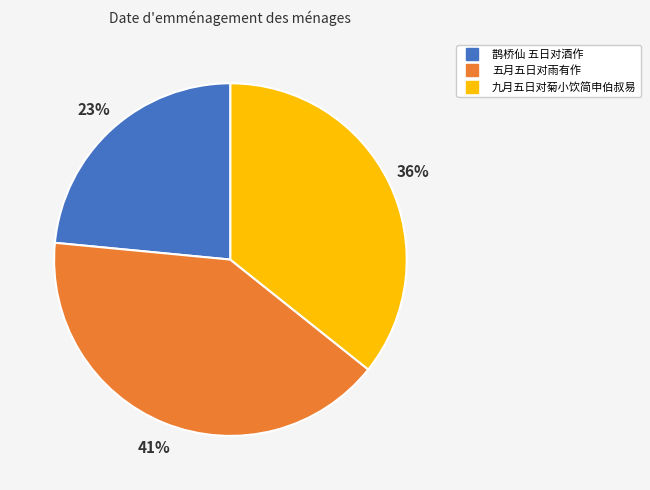

True or false: 鹊桥仙 五日对酒作 accounts for 34% of the total.

False